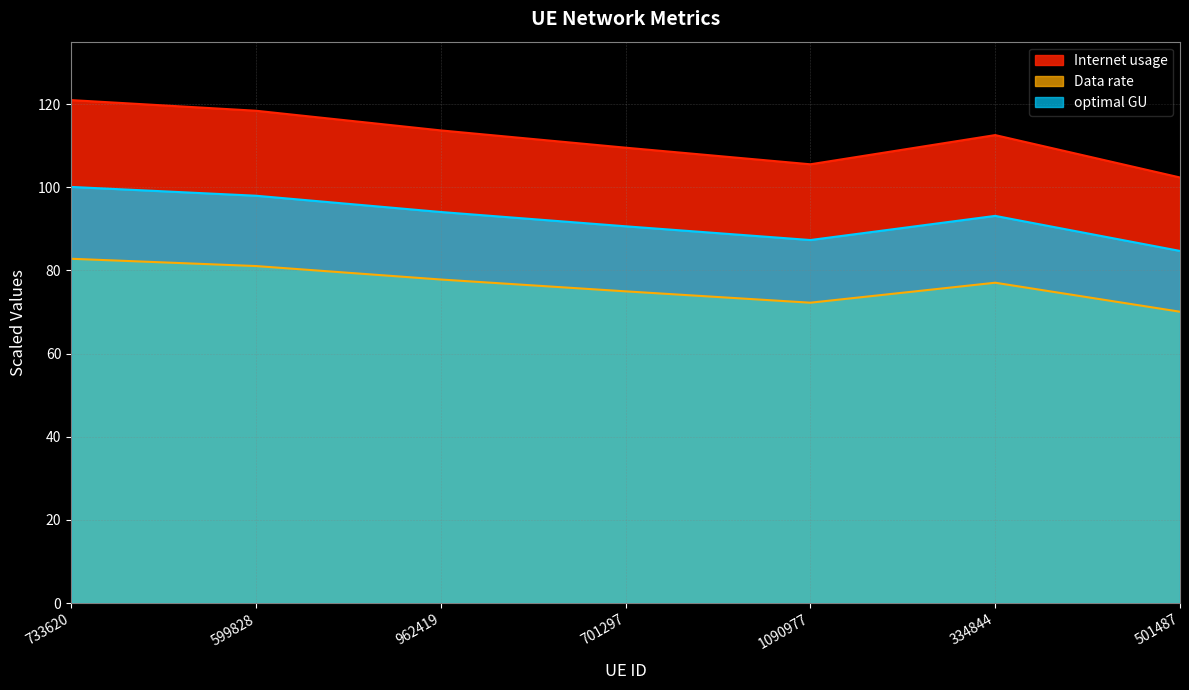

Reading left to right, transcribe all the data shown in this chart.

Internet usage: 120.9	118.4	113.7	109.5	105.5	112.5	102.3
Data rate: 82.8	81.0	77.8	75.0	72.2	77.0	70.1
optimal GU: 100.1	98.0	94.0	90.6	87.3	93.1	84.7